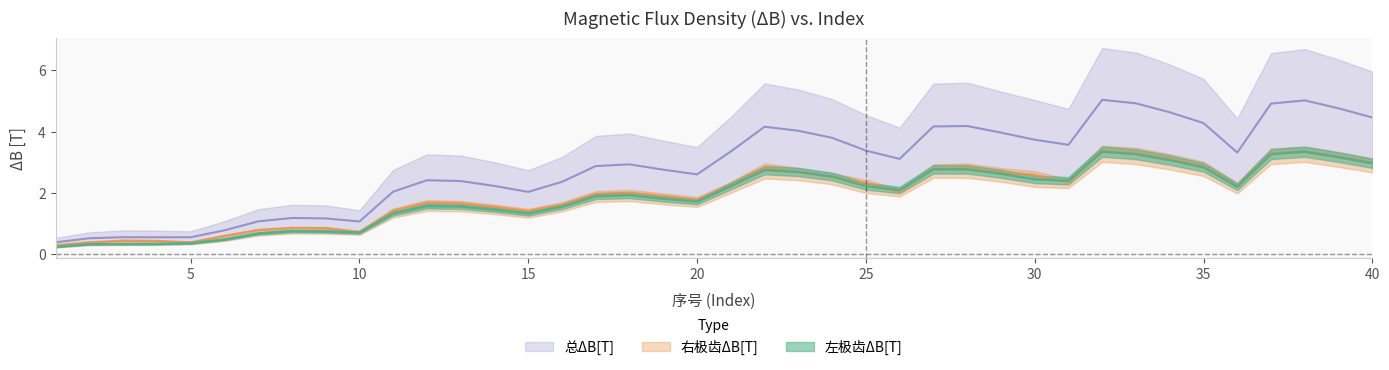

Reading right to left, list all the values displayed in this chart.

左极齿ΔB[T]: 40=3.0	39=3.2	38=3.3	37=3.3	36=2.2	35=2.8	34=3.1	33=3.3	32=3.4	31=2.4	30=2.4	29=2.6	28=2.8	27=2.8	26=2.1	25=2.2	24=2.5	23=2.7	22=2.8	21=2.2	20=1.7	19=1.8	18=1.9	17=1.9	16=1.6	15=1.3	14=1.5	13=1.6	12=1.6	11=1.3	10=0.7	9=0.7	8=0.8	7=0.7	6=0.5	5=0.4	4=0.3	3=0.3	2=0.3	1=0.2
右极齿ΔB[T]: 40=3.0	39=3.2	38=3.3	37=3.3	36=2.2	35=2.9	34=3.1	33=3.3	32=3.4	31=2.3	30=2.6	29=2.7	28=2.8	27=2.8	26=2.0	25=2.3	24=2.5	23=2.7	22=2.8	21=2.3	20=1.8	19=1.9	18=2.0	17=2.0	16=1.6	15=1.4	14=1.5	13=1.7	12=1.7	11=1.4	10=0.7	9=0.9	8=0.9	7=0.8	6=0.6	5=0.4	4=0.4	3=0.4	2=0.4	1=0.3
总ΔB[T]: 40=4.5	39=4.8	38=5.0	37=4.9	36=3.3	35=4.3	34=4.6	33=4.9	32=5.0	31=3.6	30=3.7	29=4.0	28=4.2	27=4.2	26=3.1	25=3.4	24=3.8	23=4.0	22=4.2	21=3.4	20=2.6	19=2.8	18=2.9	17=2.9	16=2.4	15=2.0	14=2.2	13=2.4	12=2.4	11=2.0	10=1.1	9=1.2	8=1.2	7=1.1	6=0.8	5=0.6	4=0.6	3=0.6	2=0.5	1=0.4